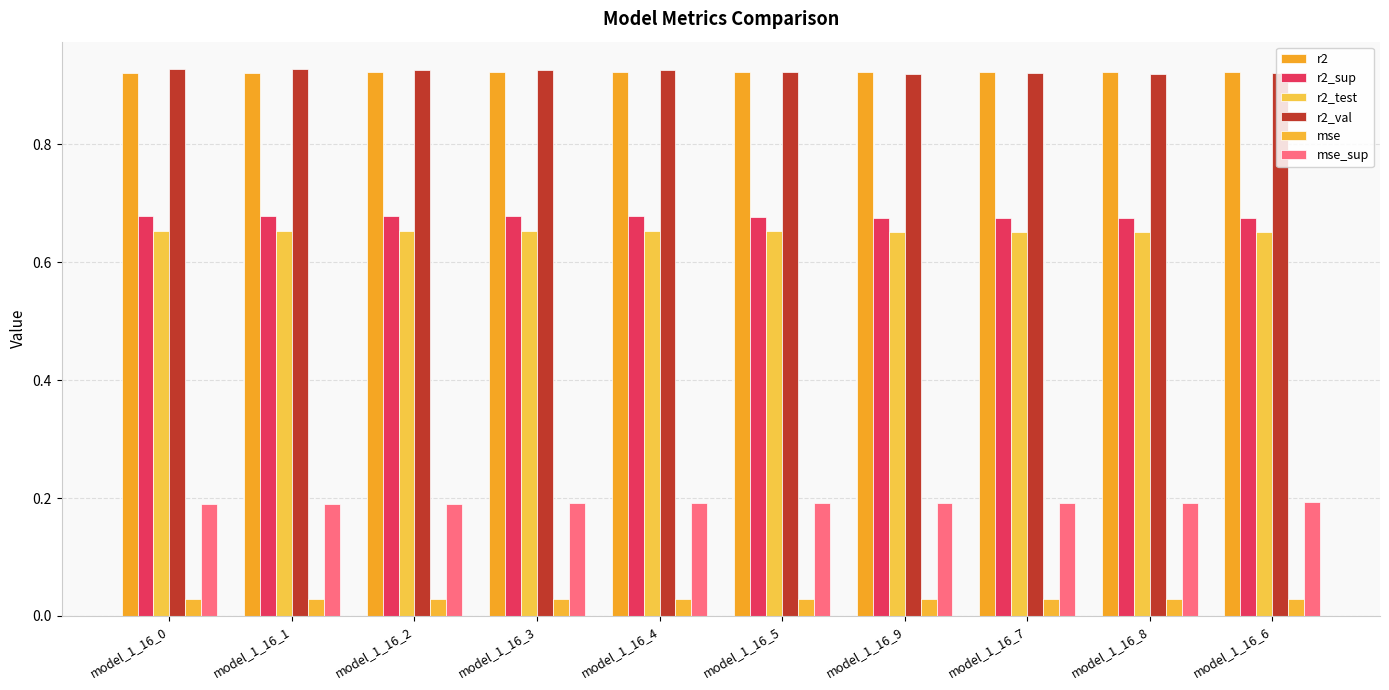

Does the chart contain stacked bars?

No